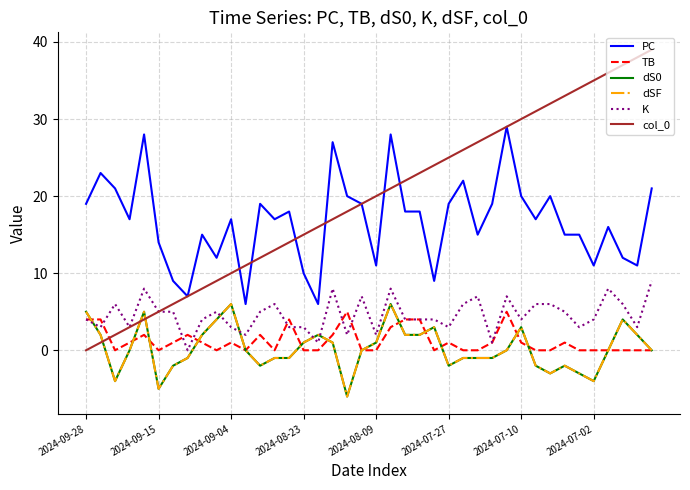

Rank the series by their maximum value, from highest to lowest.

col_0, PC, K, dS0, dSF, TB